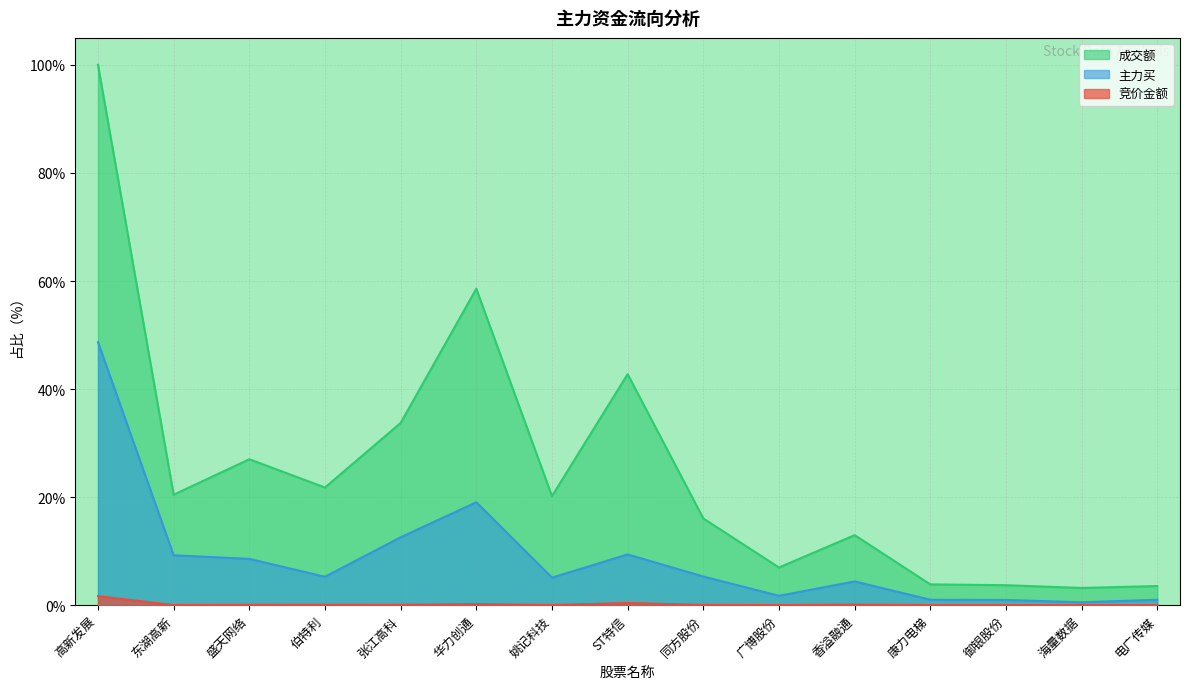

Where is the first local minimum for 竞价金额?

东湖高新